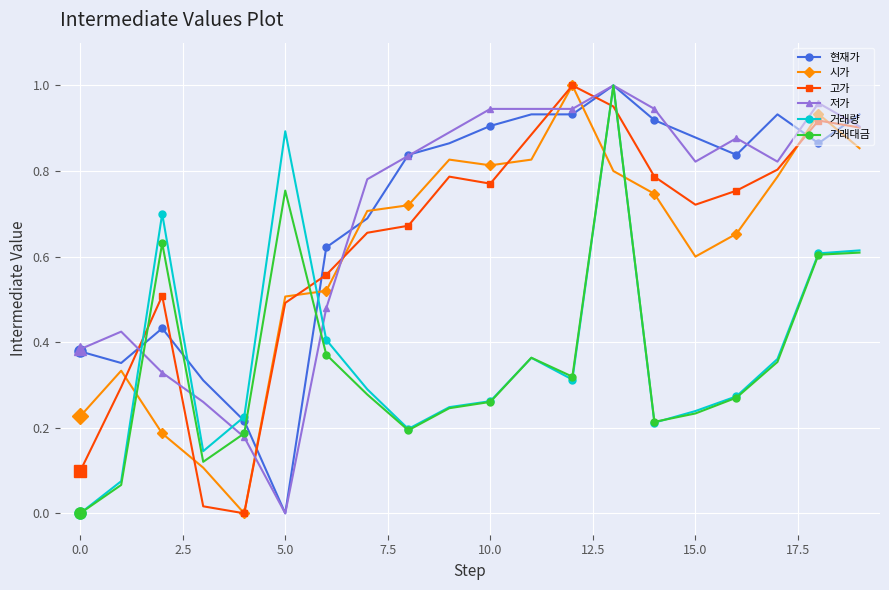

True or false: 현재가 has more than 2 points higher than both neighbors.

True